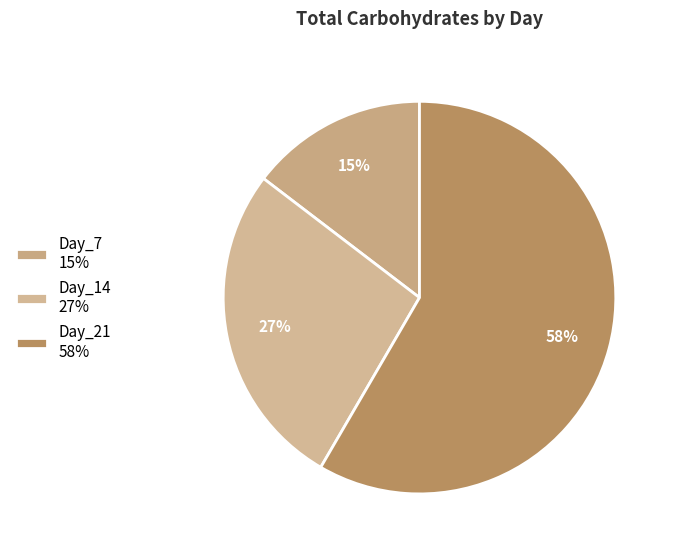

Count the number of slices in the pie.

3